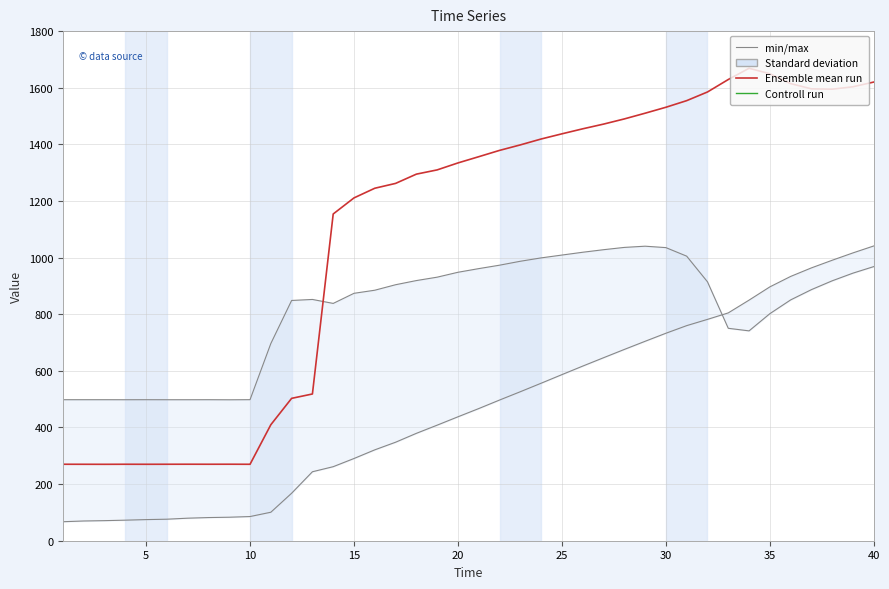

What is the maximum value shown in the chart?

1668.7